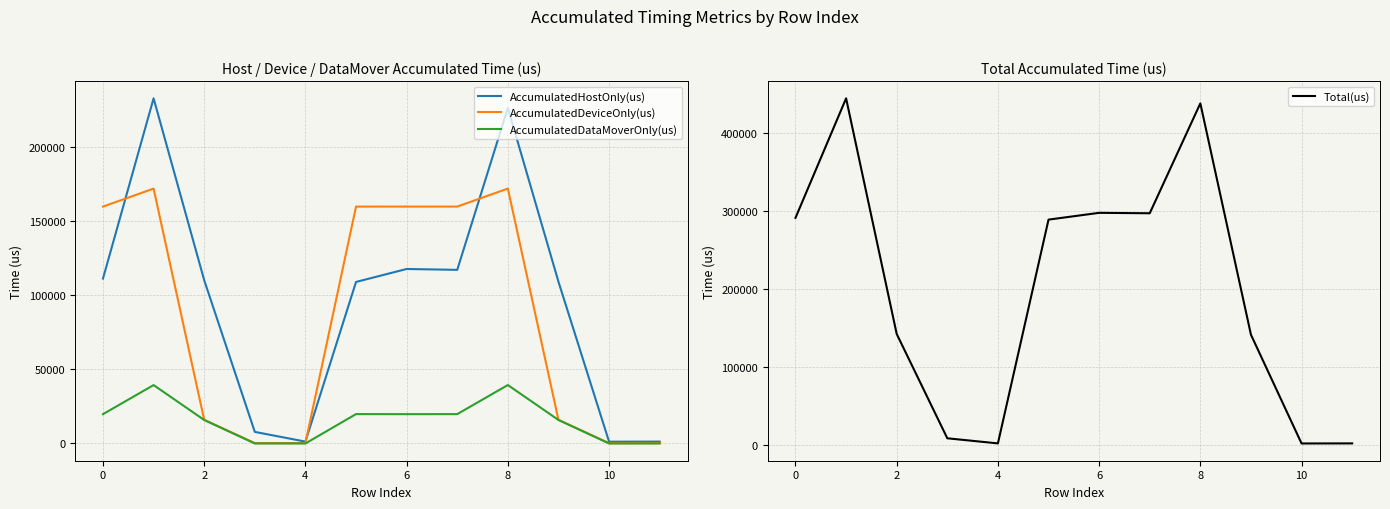

How many interior local valleys does the AccumulatedDataMoverOnly(us) series have?

1